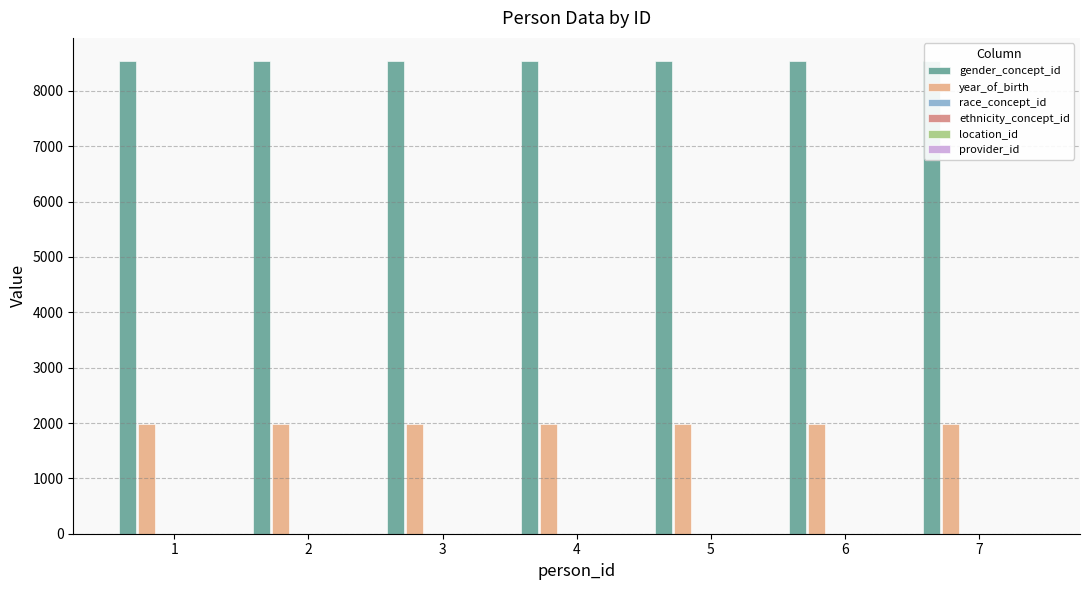

How many bars are there in each group?

6